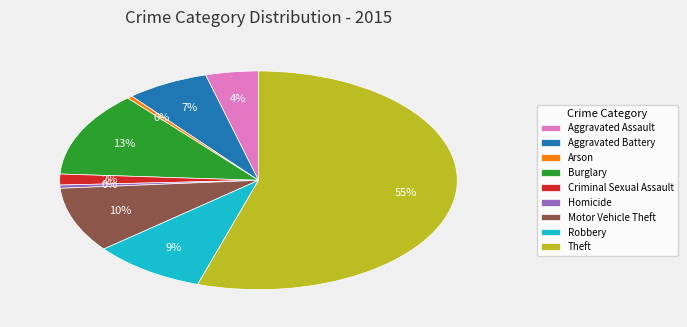

To the nearest percent, what percentage of the pie is Aggravated Assault?

4%